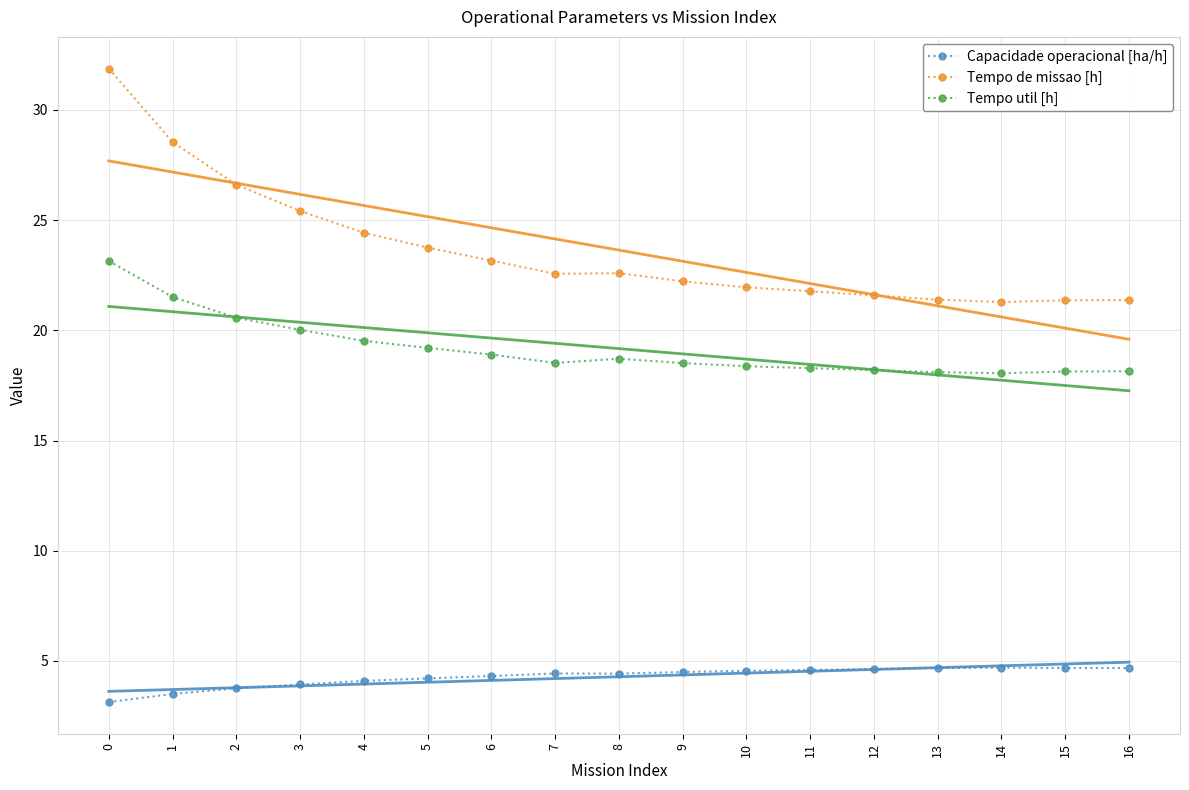

What is the difference between the second highest and second lowest values in the Tempo de missao [h] series?

7.2